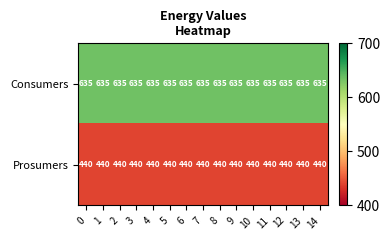

Read the Prosumers value at 9.

440